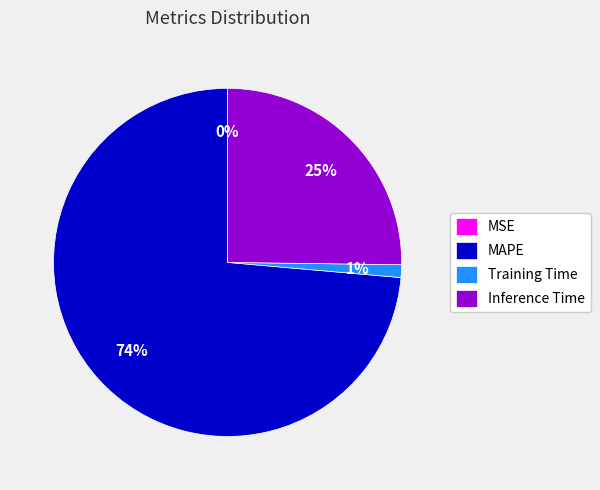

Which category has the biggest portion of the pie?

MAPE